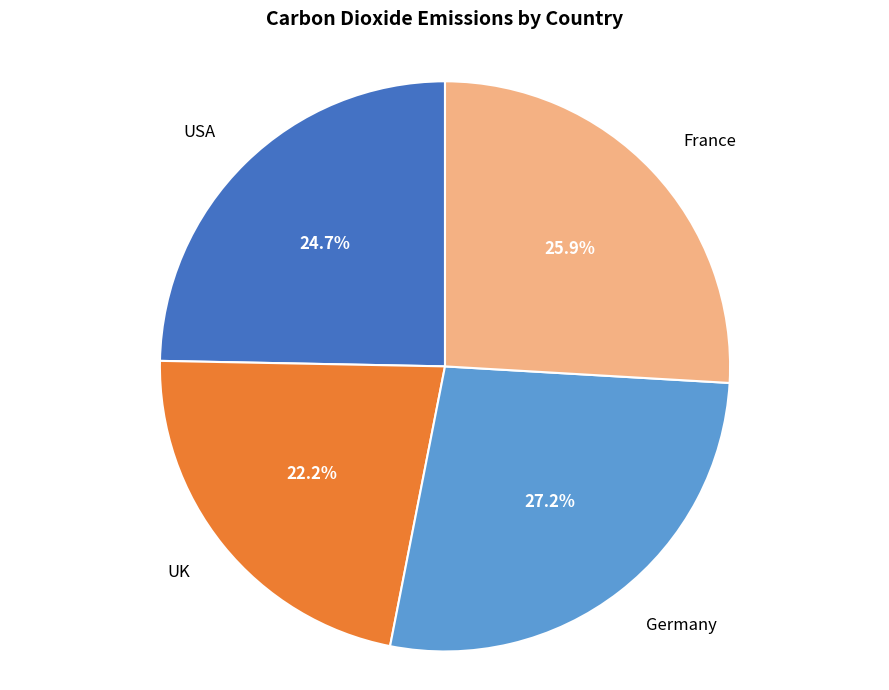

The France slice represents 18% of the pie. True or false?

False